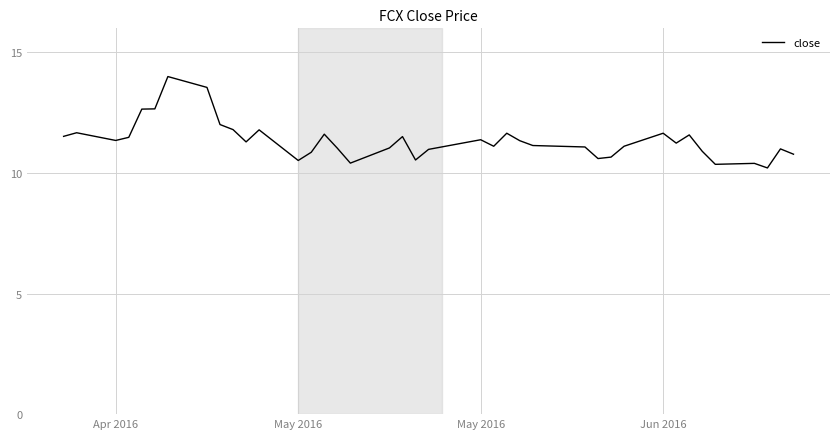

Does the chart have visible grid lines?

Yes